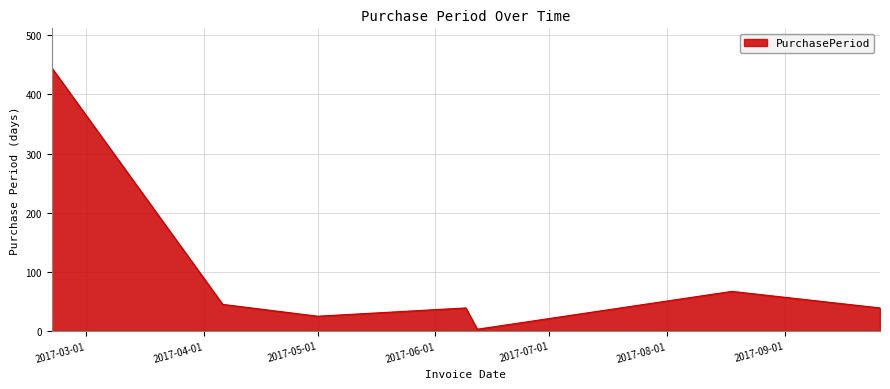

What is the difference between the maximum and minimum values?

442